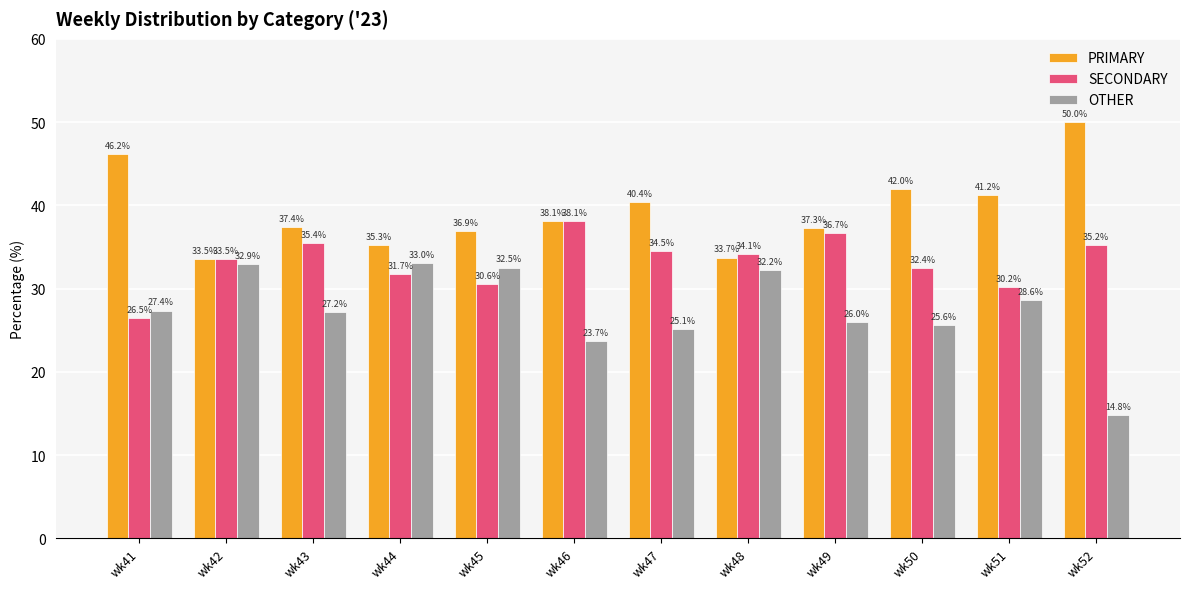

Reading left to right, transcribe all the data shown in this chart.

PRIMARY: wk41=46.2	wk42=33.5	wk43=37.4	wk44=35.3	wk45=36.9	wk46=38.1	wk47=40.4	wk48=33.7	wk49=37.3	wk50=42.0	wk51=41.2	wk52=50.0
SECONDARY: wk41=26.5	wk42=33.5	wk43=35.4	wk44=31.7	wk45=30.6	wk46=38.1	wk47=34.5	wk48=34.1	wk49=36.7	wk50=32.4	wk51=30.2	wk52=35.2
OTHER: wk41=27.4	wk42=32.9	wk43=27.2	wk44=33.0	wk45=32.5	wk46=23.7	wk47=25.1	wk48=32.2	wk49=26.0	wk50=25.6	wk51=28.6	wk52=14.8